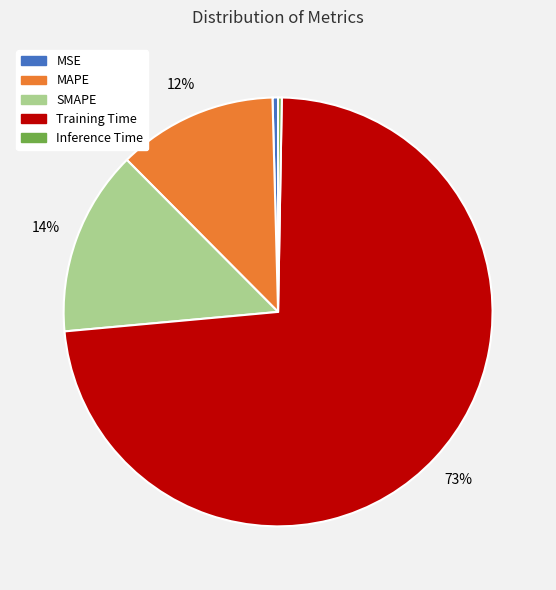

Which has a higher value, MSE or Training Time?

Training Time